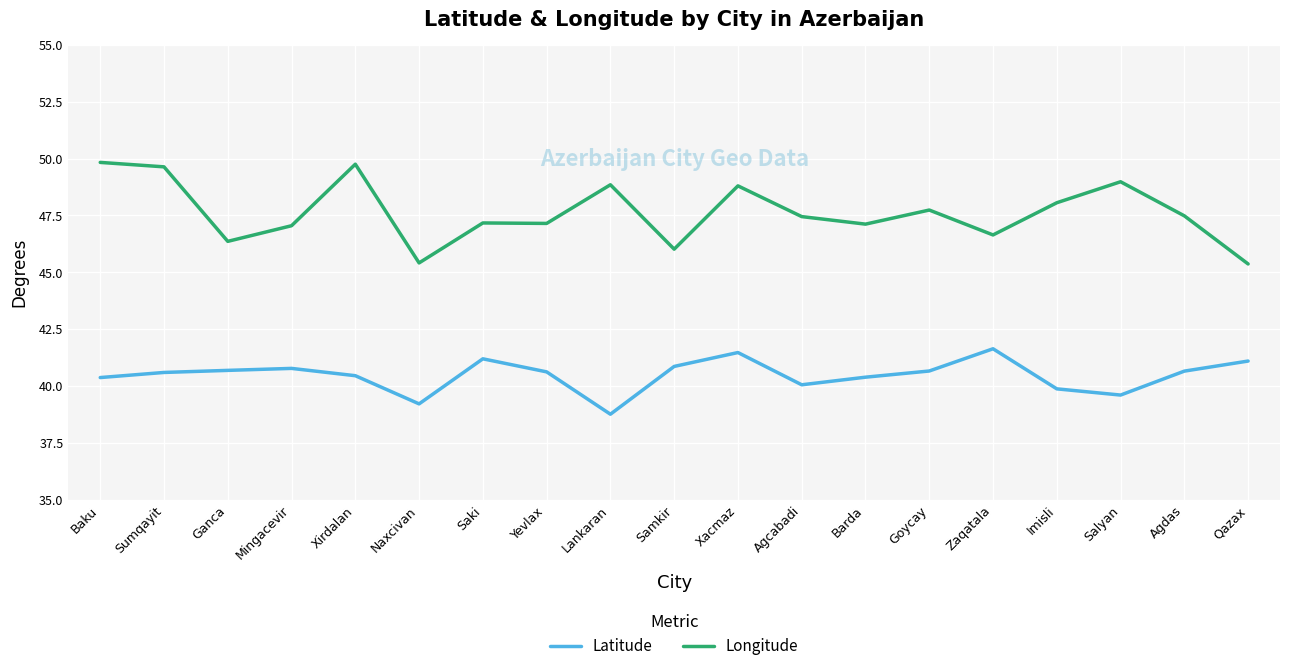

At Baku, list the series in order from largest to smallest.

Longitude, Latitude